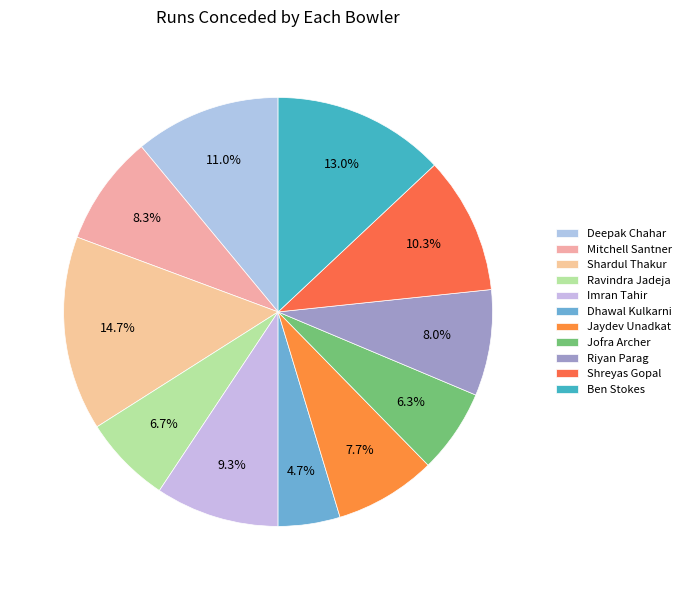

What is the total percentage of Jaydev Unadkat and Shardul Thakur?

22.3%